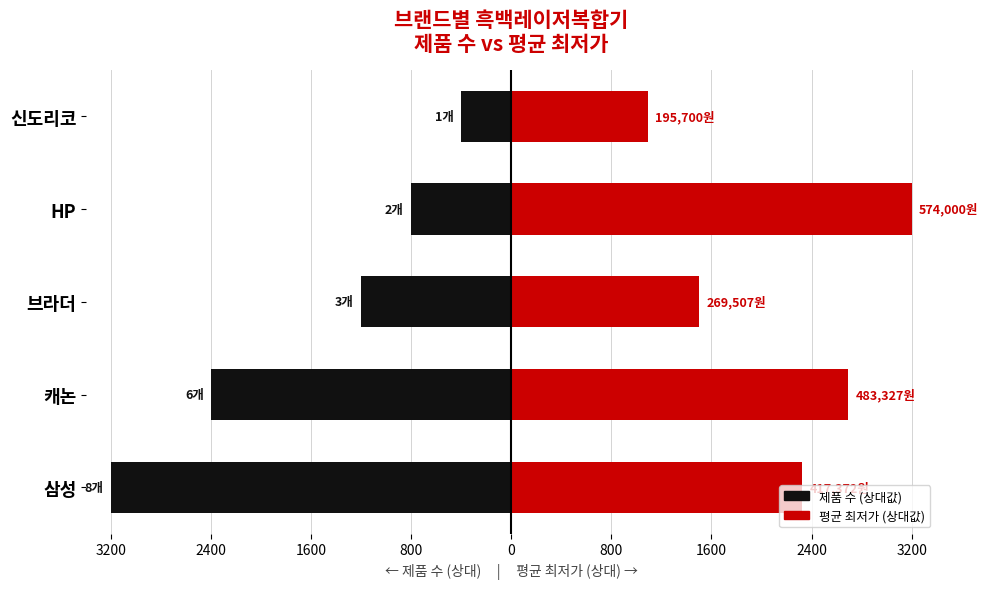

List the series in order of their overall mean, highest first.

평균 최저가 (상대값), 제품 수 (상대값)